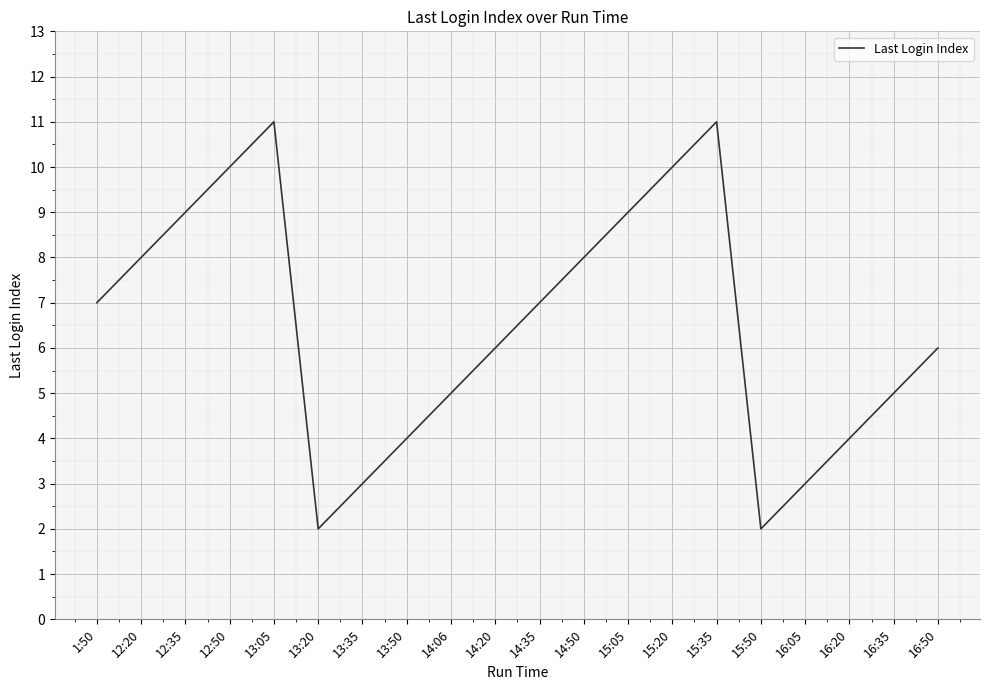

Where is the first local minimum?

13:20